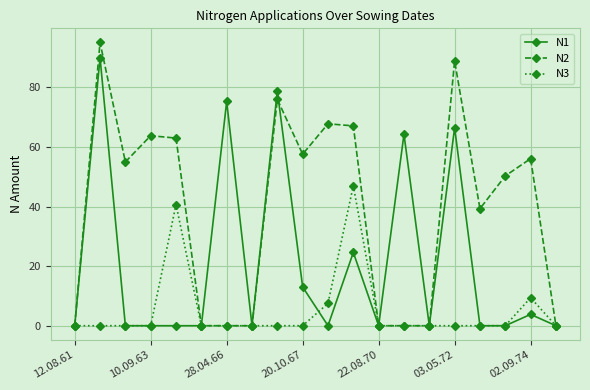

True or false: N2 has more than 1 points higher than both neighbors.

True